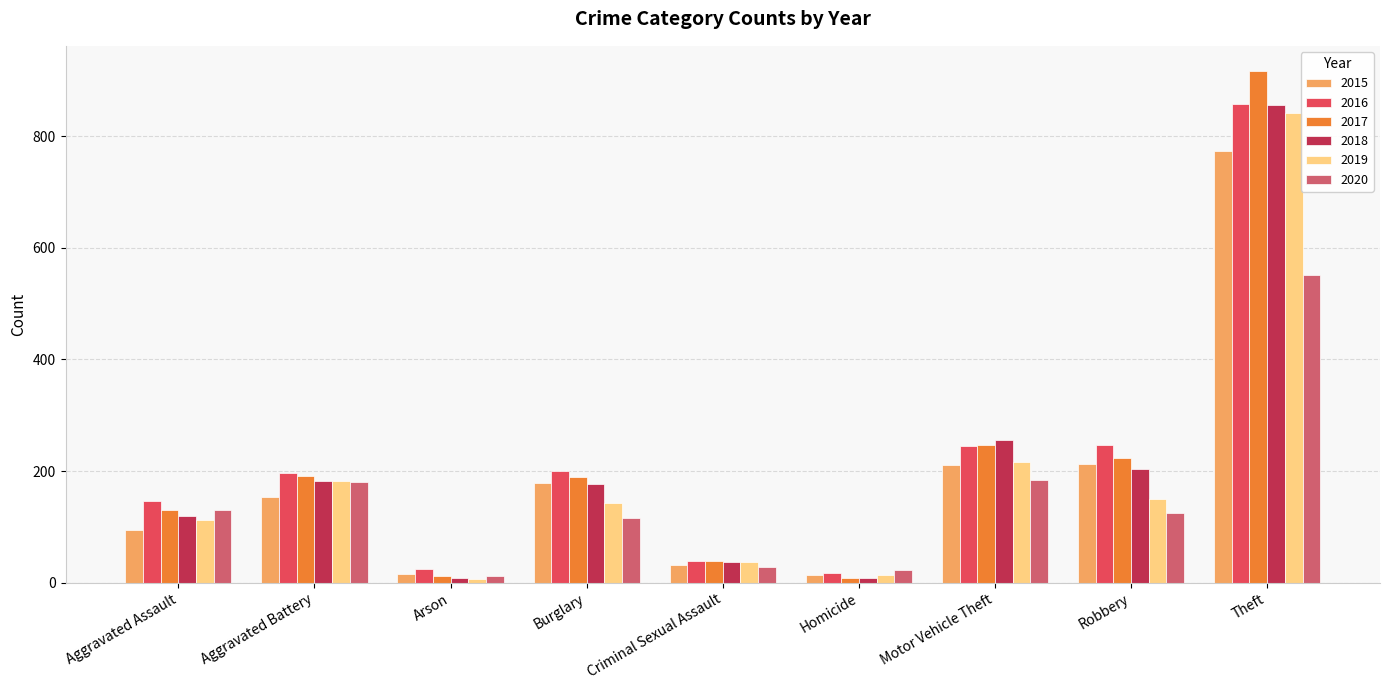

What position from the right is Robbery?

2